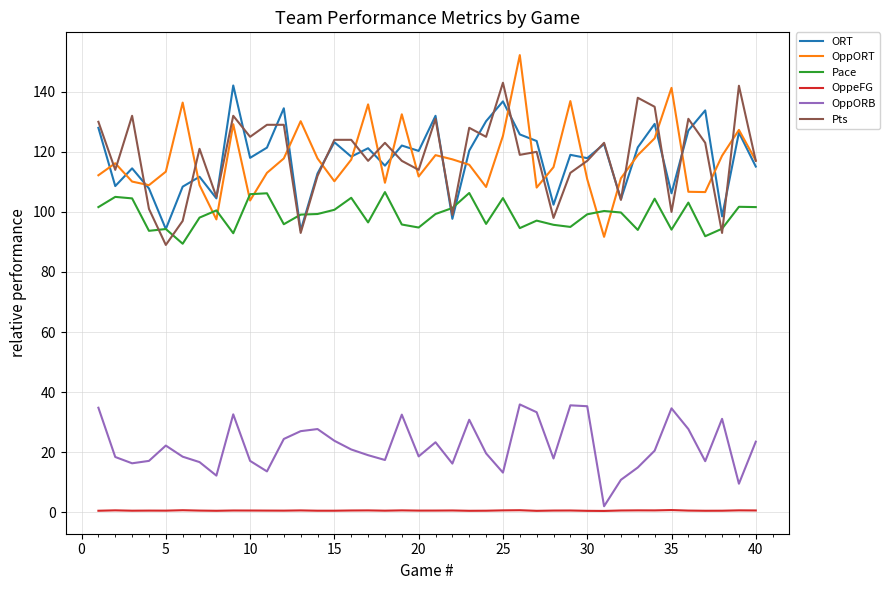

What are all the series names shown in the legend?

ORT, OppORT, Pace, OppeFG, OppORB, Pts